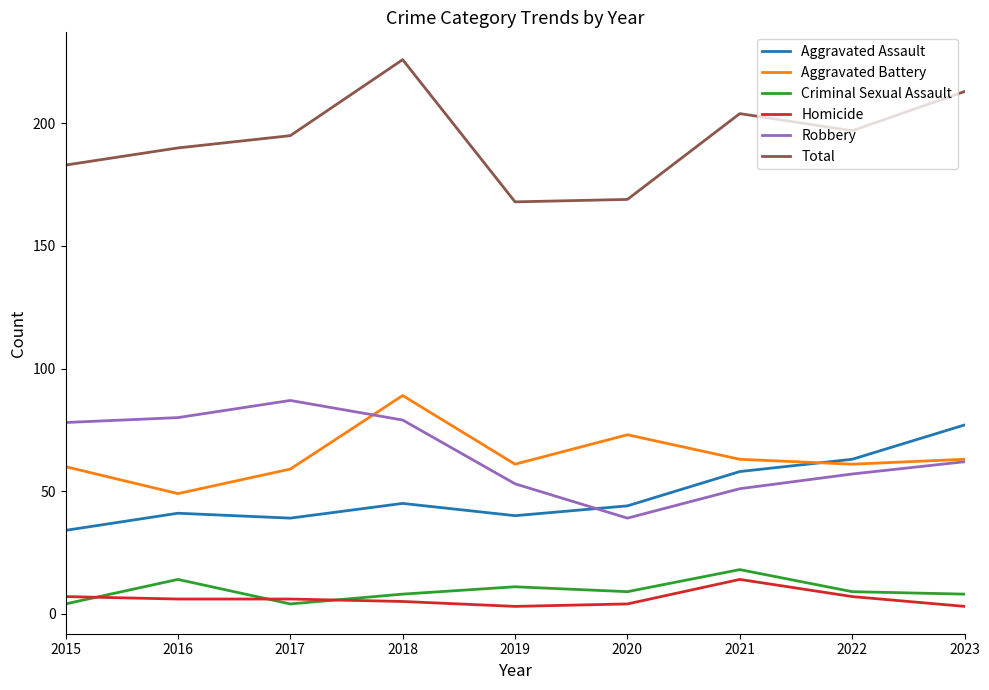

Where does the Homicide series first go above 6?

2015